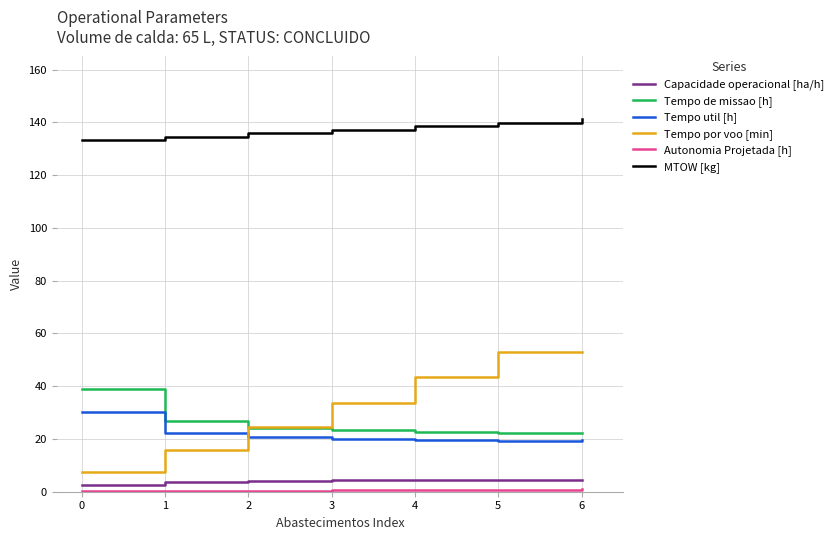

Which series has the largest total across all categories?

MTOW [kg]